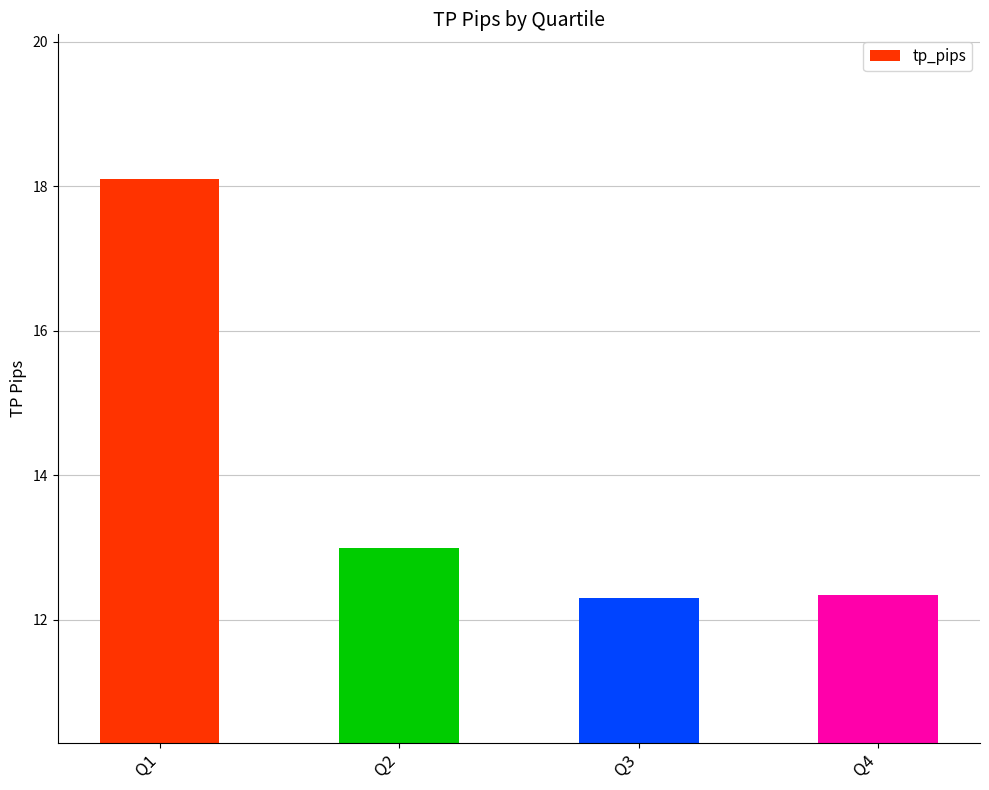

Approximately how many times larger is the value at Q4 compared to Q3?

1.0